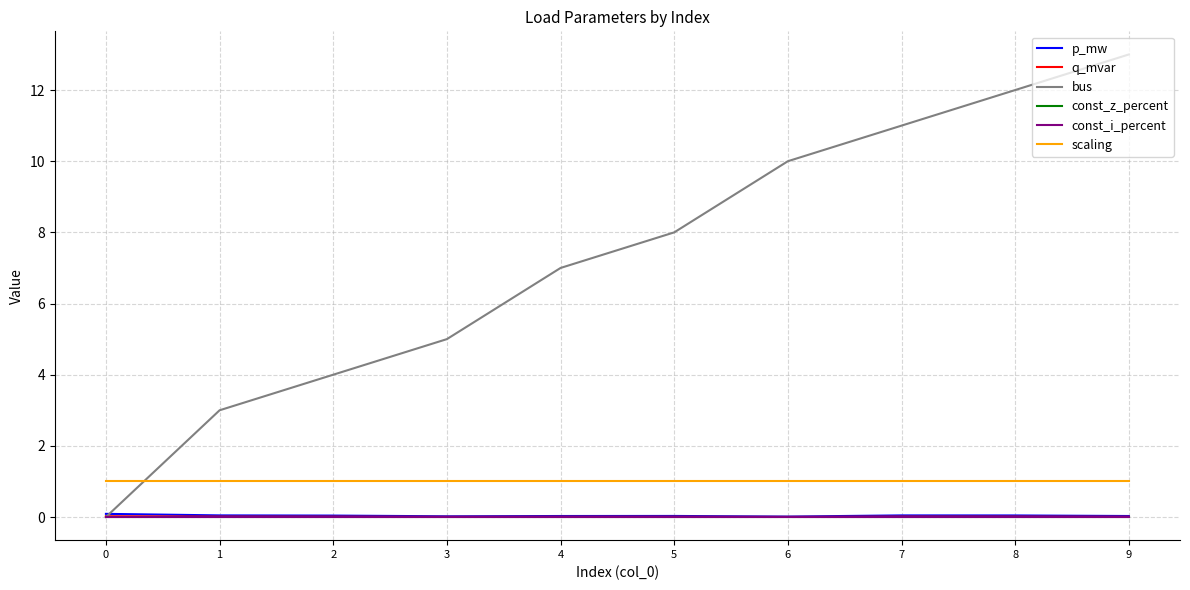

Does the chart display data point markers on the line(s)?

No